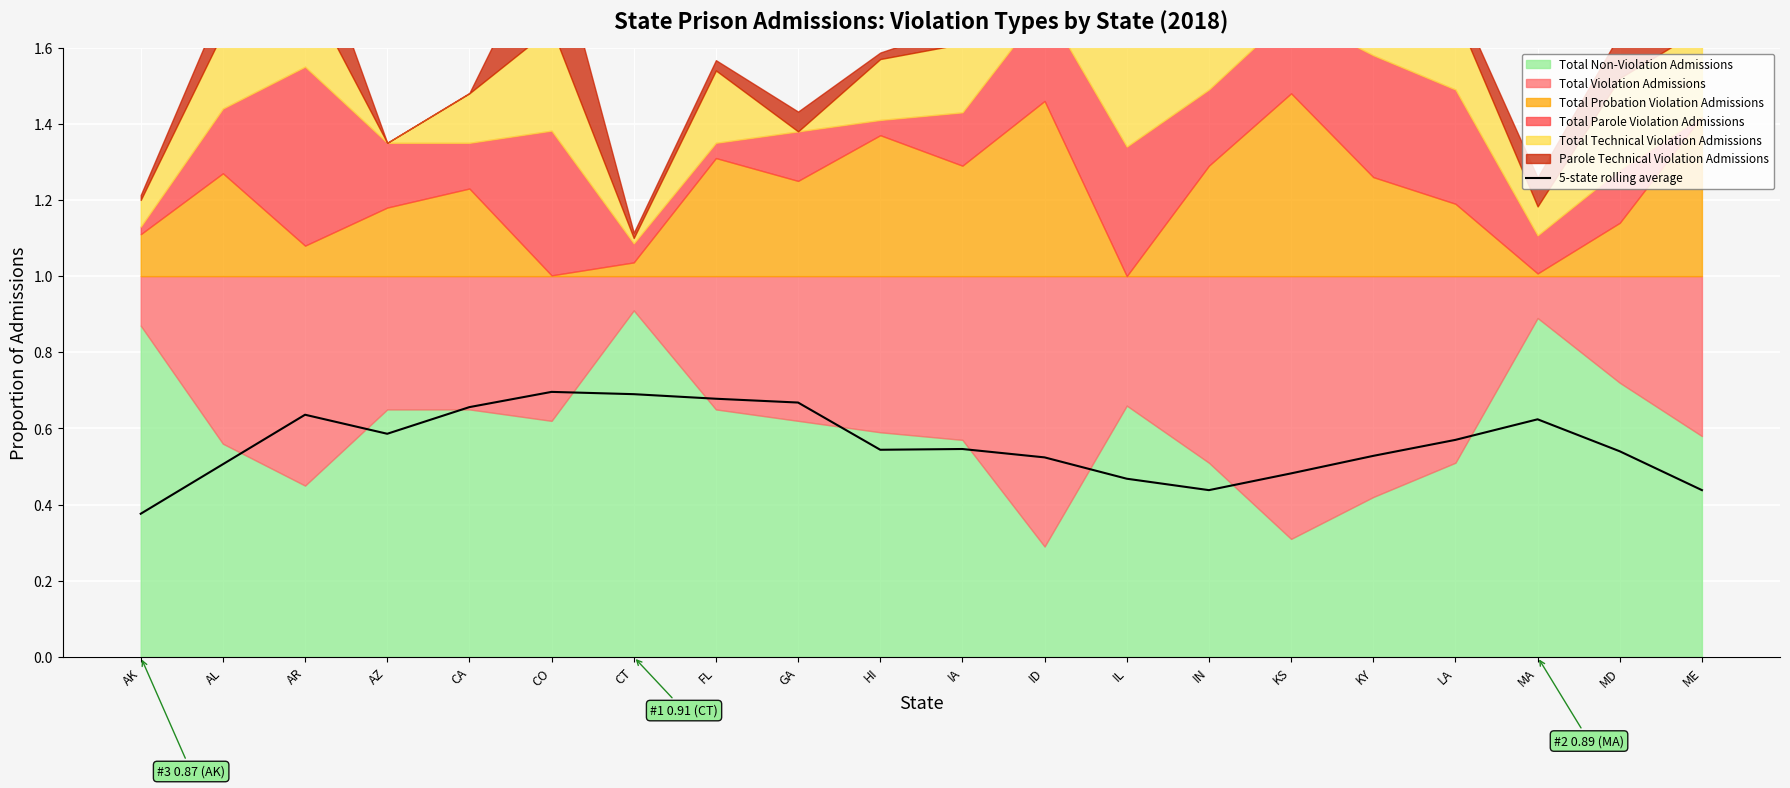

Count the values in the range 0 to 1.

20